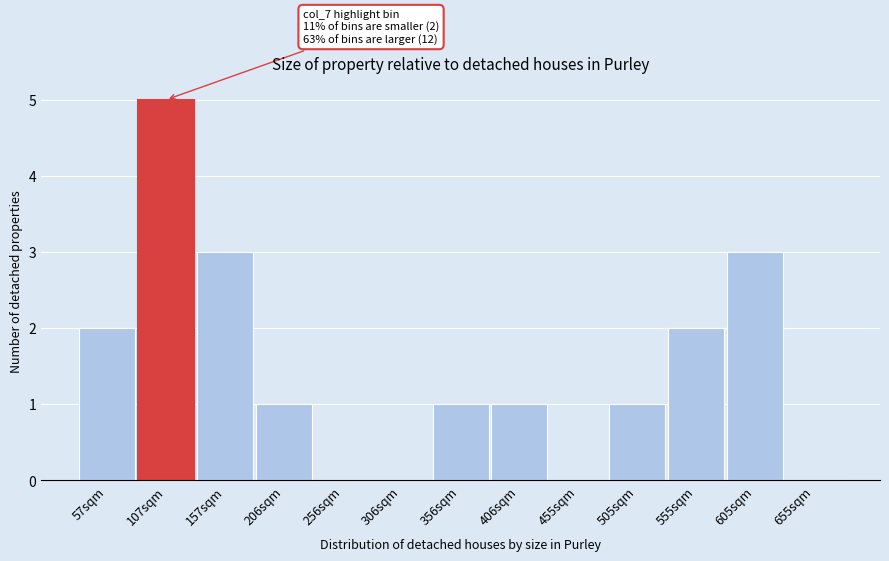

Reading left to right, what are all the values shown in this chart?

57sqm=2	107sqm=5	157sqm=3	206sqm=1	256sqm=0	306sqm=0	356sqm=1	406sqm=1	455sqm=0	505sqm=1	555sqm=2	605sqm=3	655sqm=0